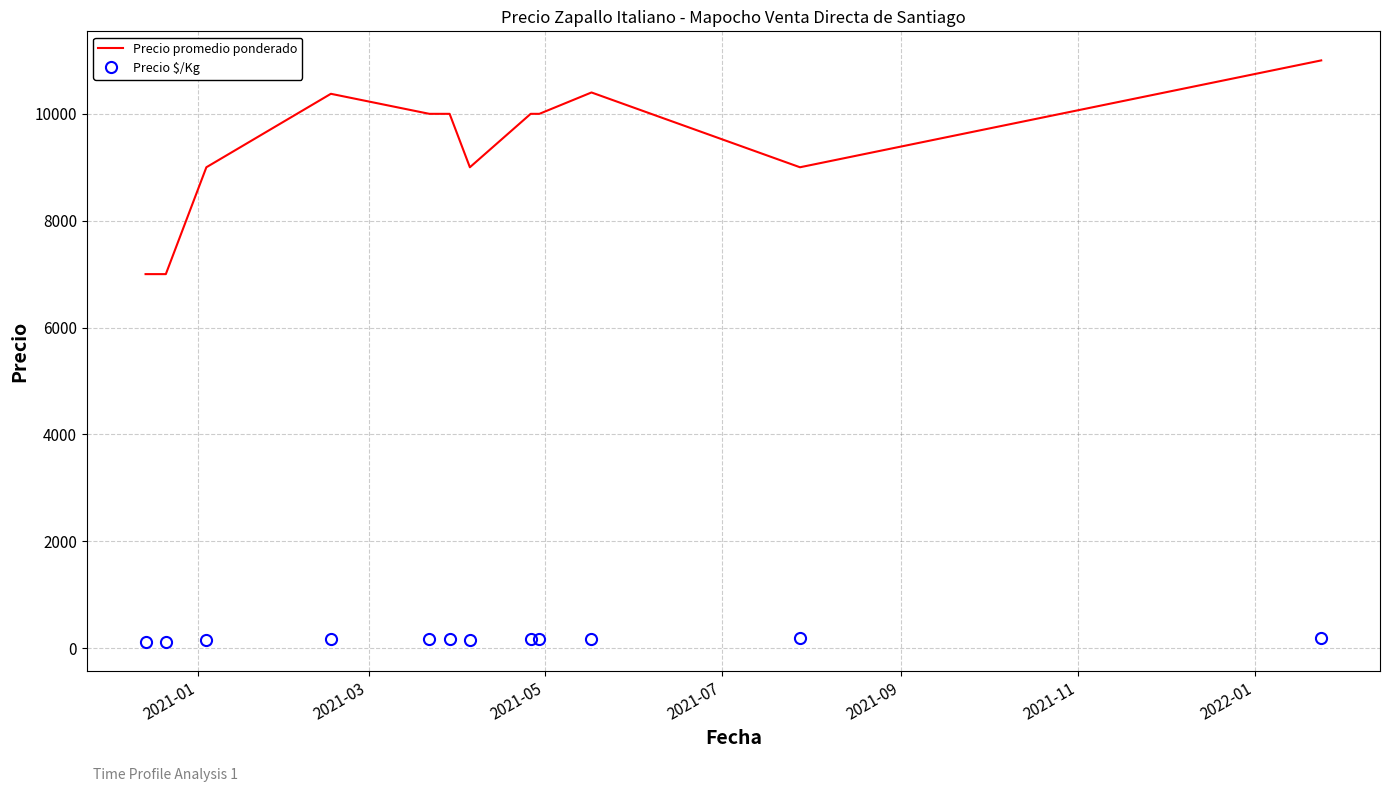

What is the difference between the maximum and minimum values in the Precio promedio ponderado series?

4000